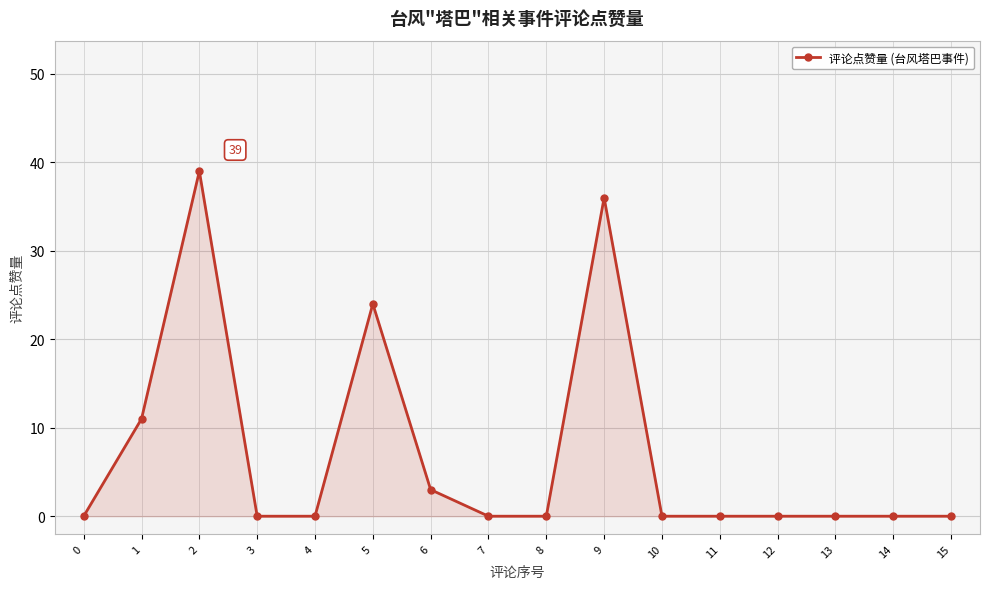

Between 3 and 1, which is larger?

1